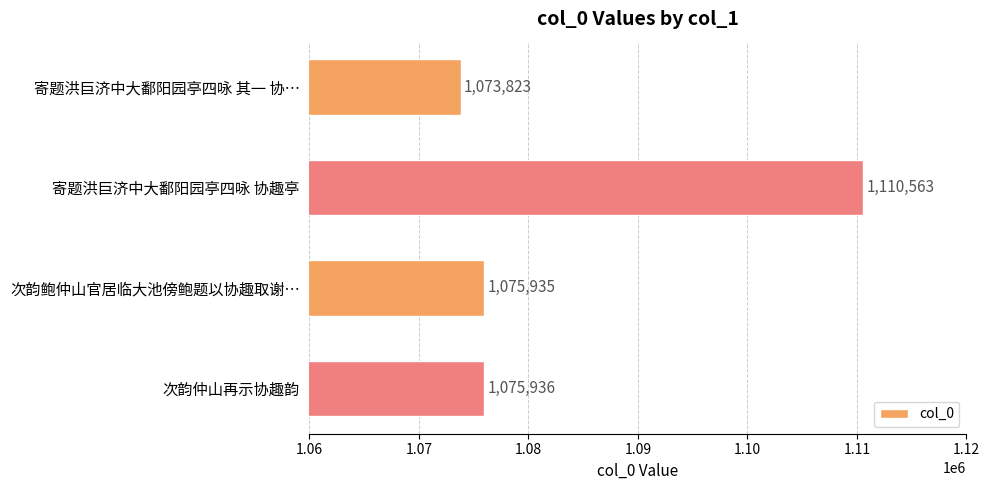

What is the change in value from 寄题洪巨济中大鄱阳园亭四咏 协趣亭 to 次韵仲山再示协趣韵?

-34627